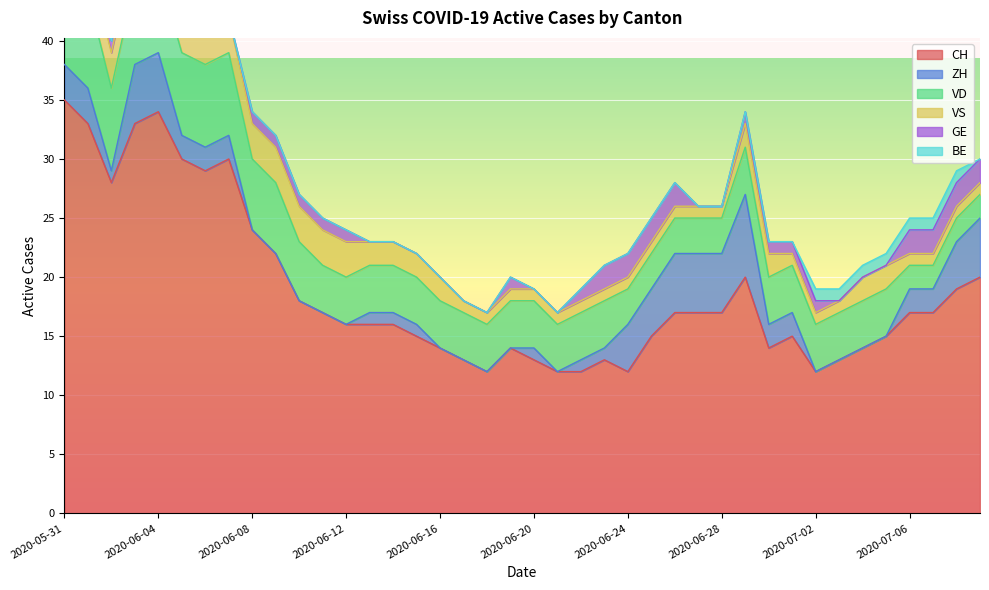

True or false: GE and VD intersect in this chart.

False